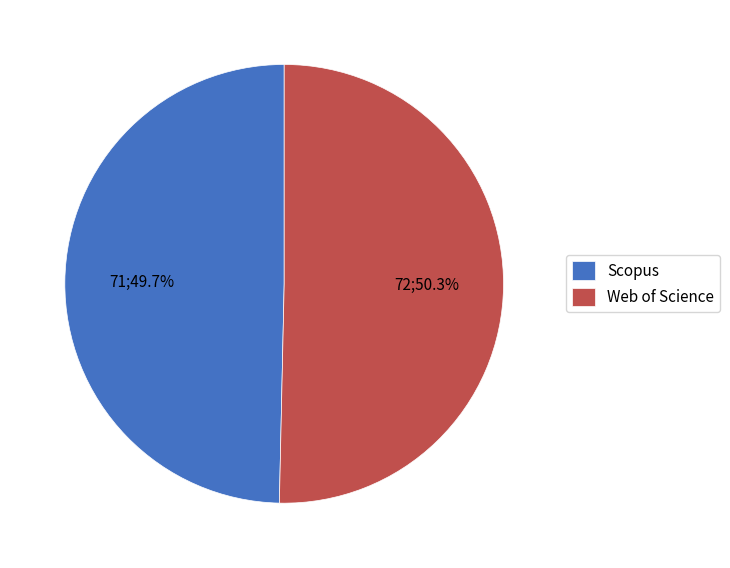

The Scopus slice represents 50% of the pie. True or false?

True